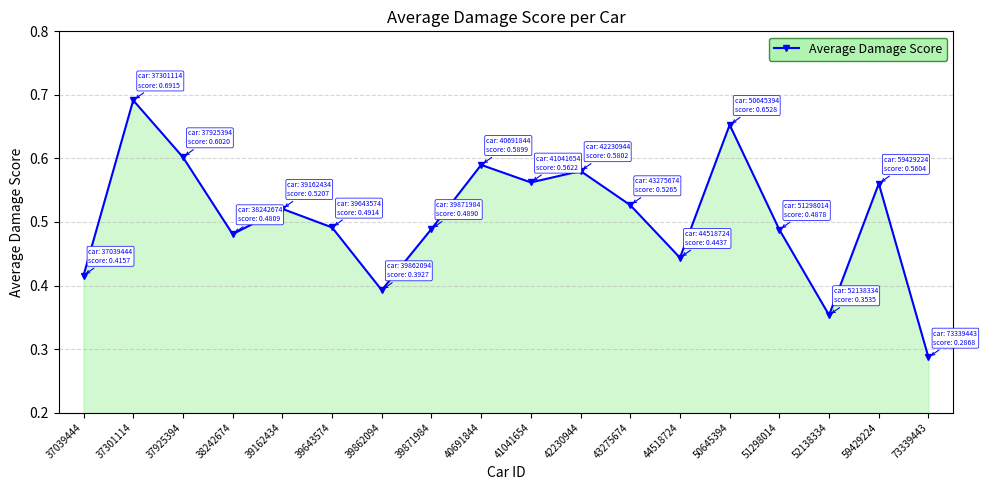

Is it true that the value at 51298014 is 0.3?

False